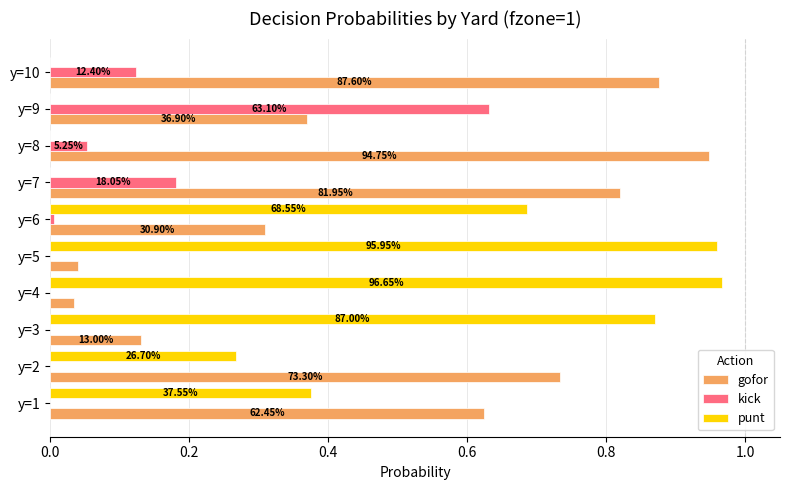

What is the sum of all kick values?

1.0